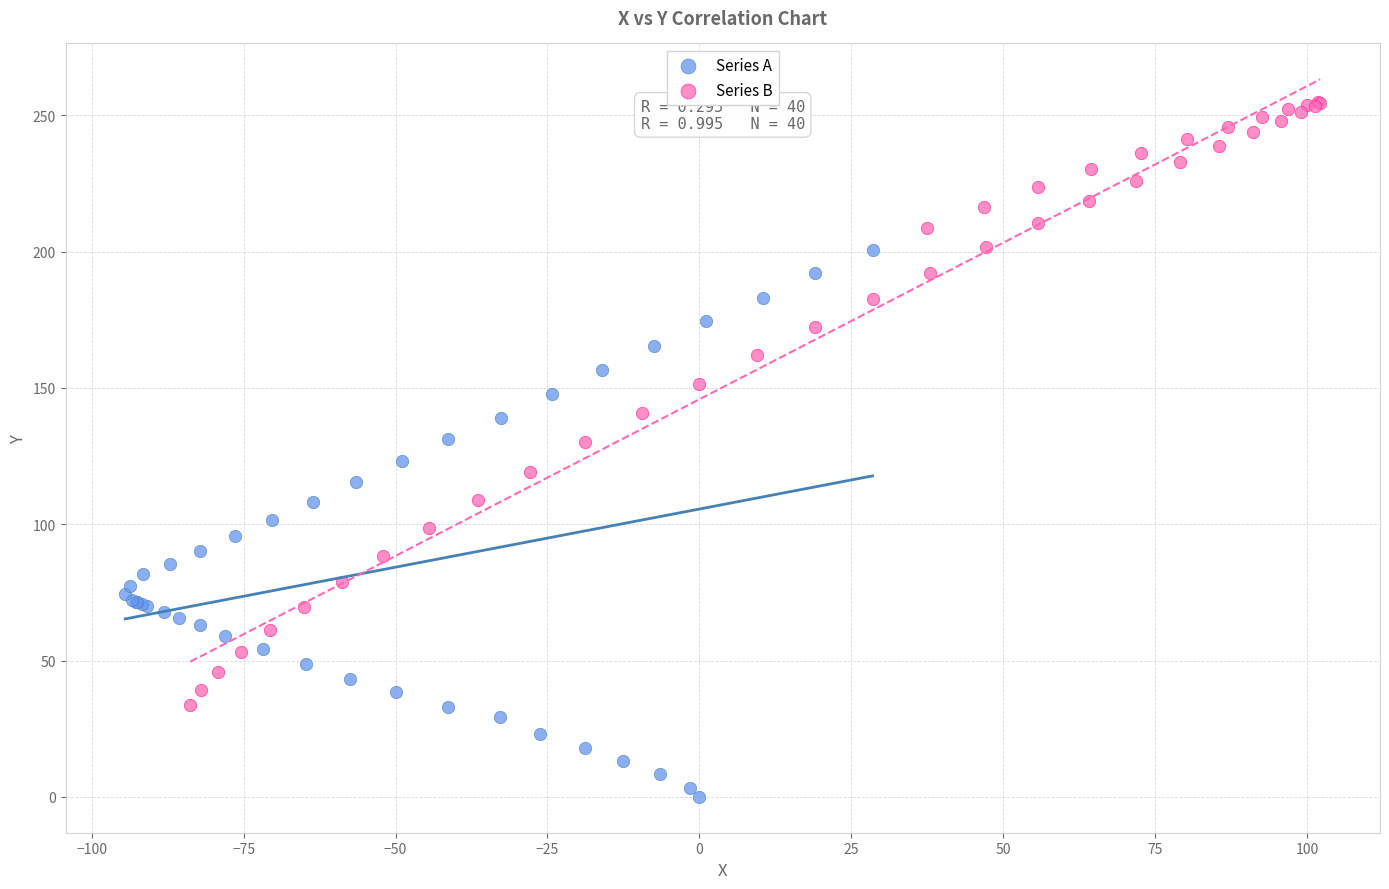

Which series has the widest spread of Y values?

Series B